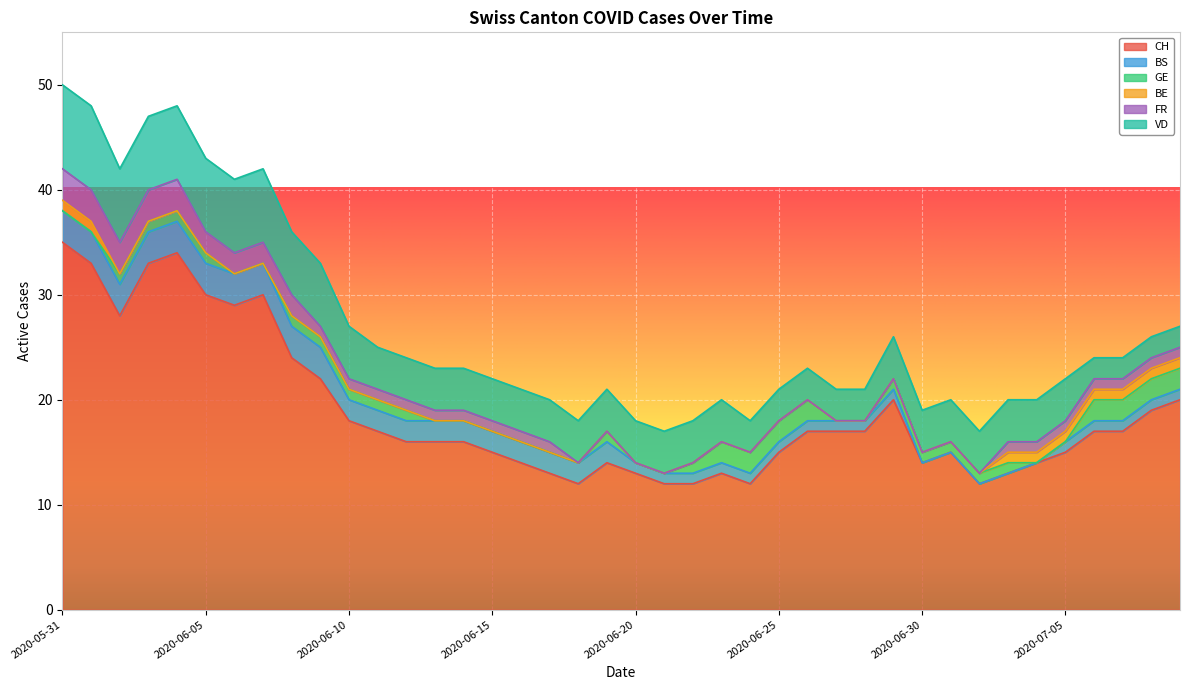

Between 2020-06-05 and 2020-06-10, which series saw the biggest shift?

CH